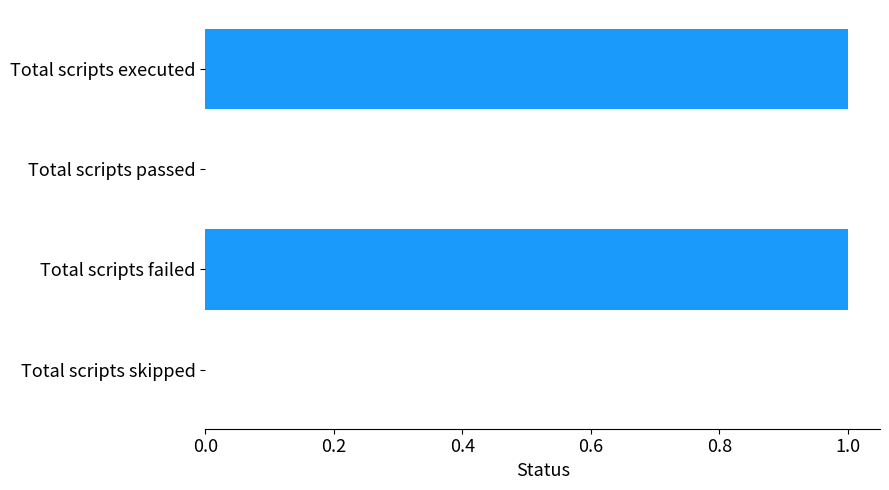

Are the bars horizontal?

Yes